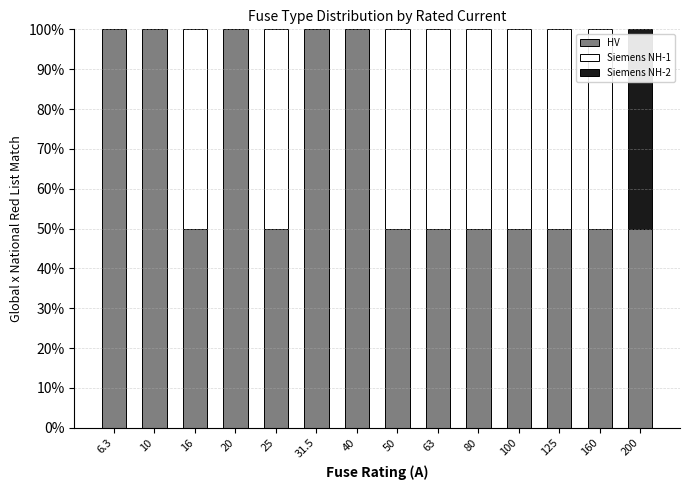

What is the sum of all HV values?

950